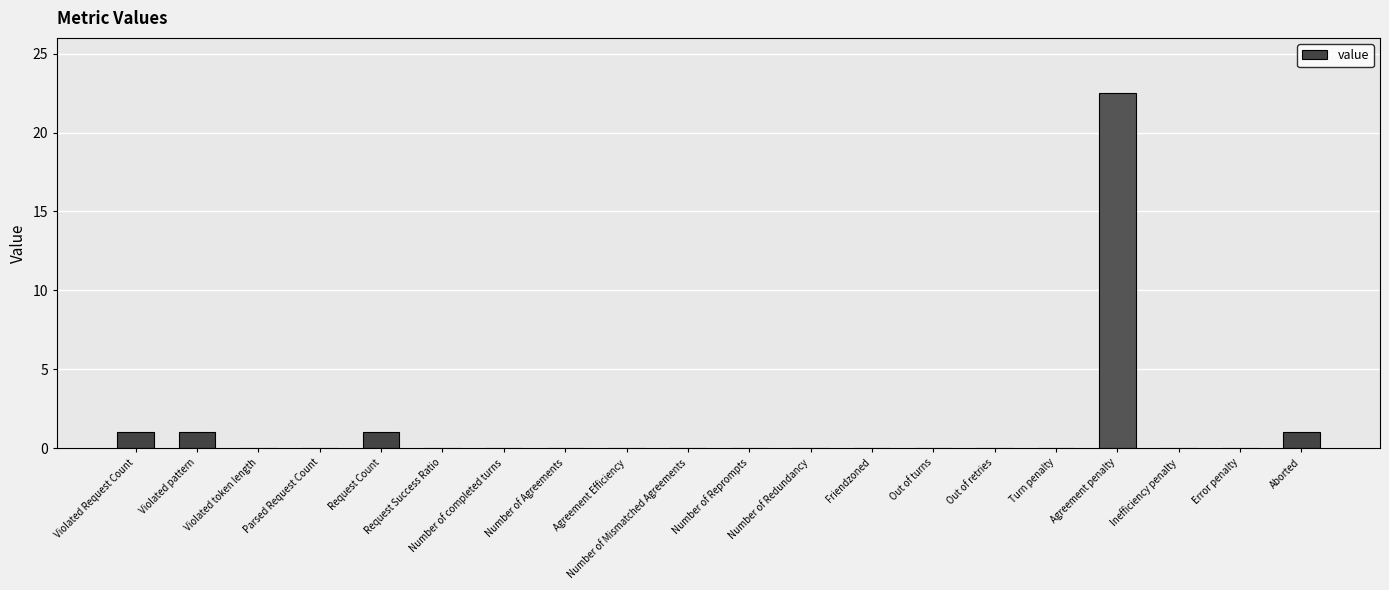

Count the number of data series in this chart.

1